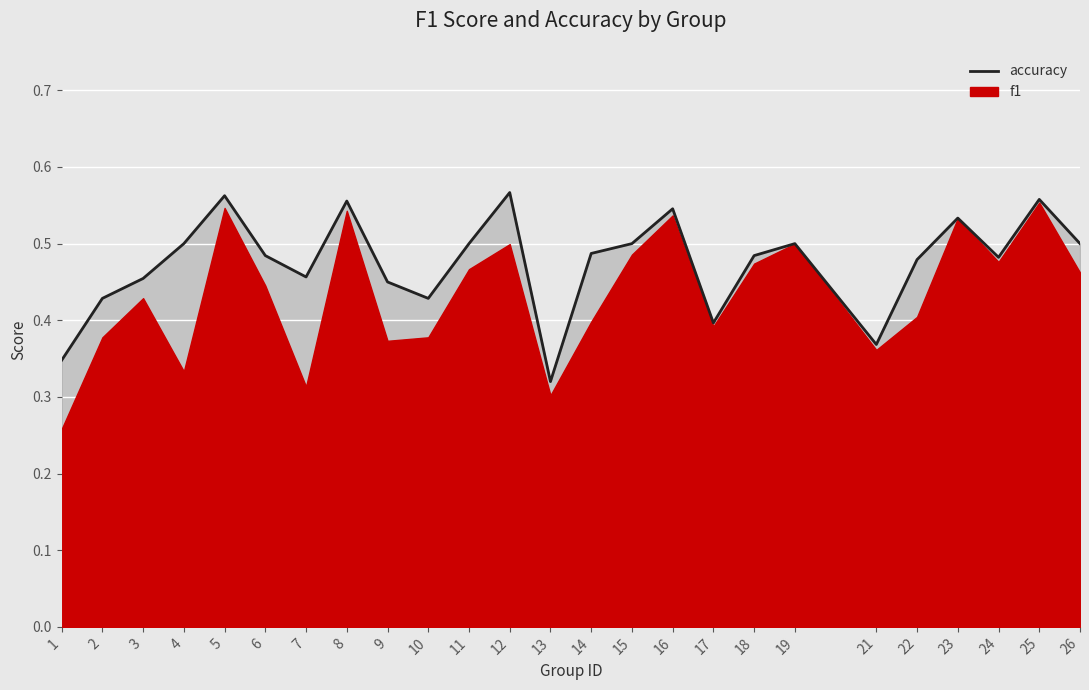

Reading right to left, list all the values displayed in this chart.

0.5	0.6	0.5	0.5	0.5	0.4	0.5	0.5	0.4	0.5	0.5	0.5	0.3	0.6	0.5	0.4	0.5	0.6	0.5	0.5	0.6	0.5	0.5	0.4	0.3